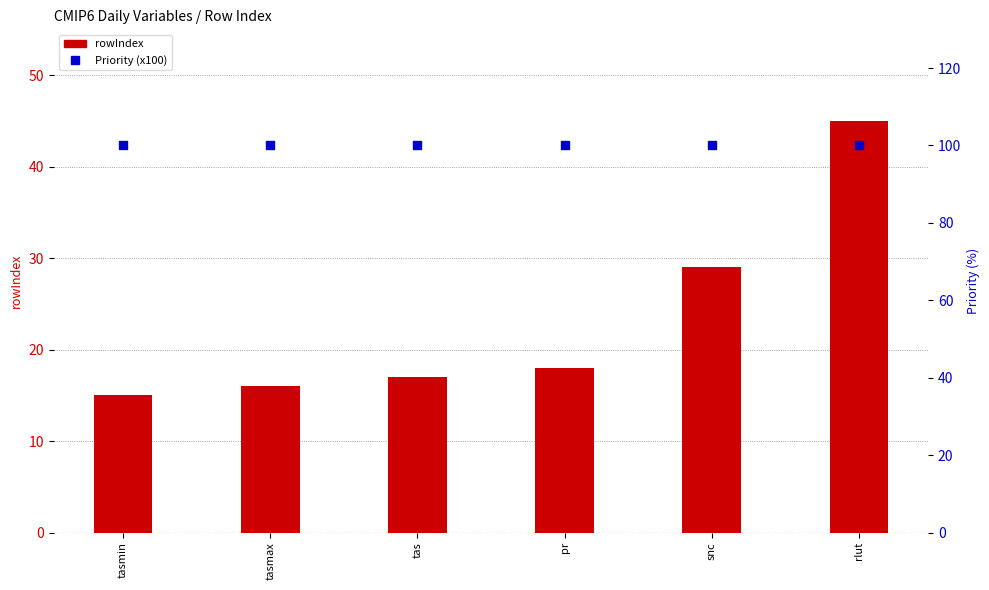

Which series reaches the minimum Y coordinate?

rowIndex